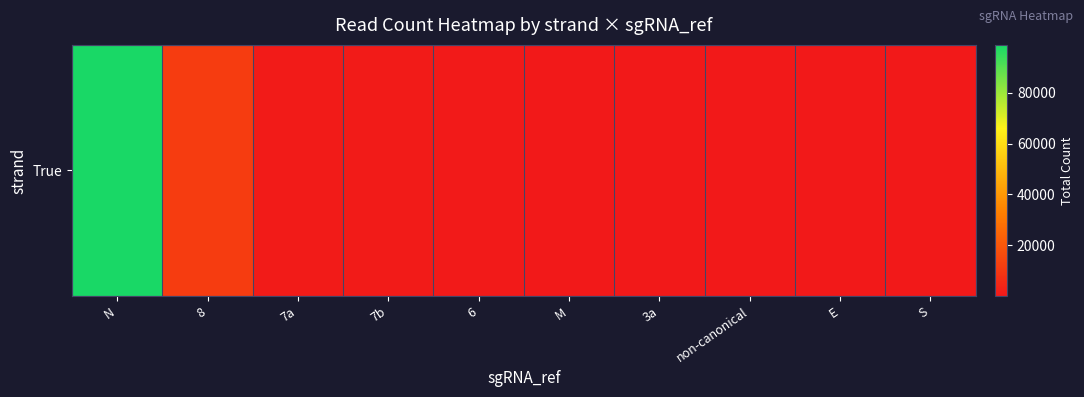

What is the approximate value at N?

98753